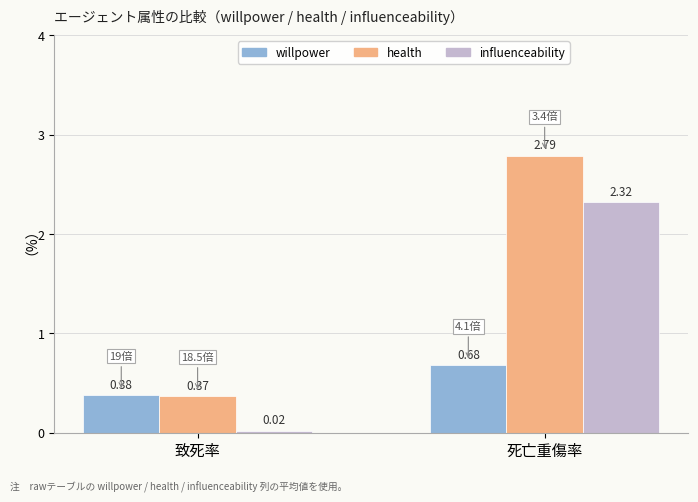

At 致死率, list the series in order from smallest to largest.

influenceability, health, willpower